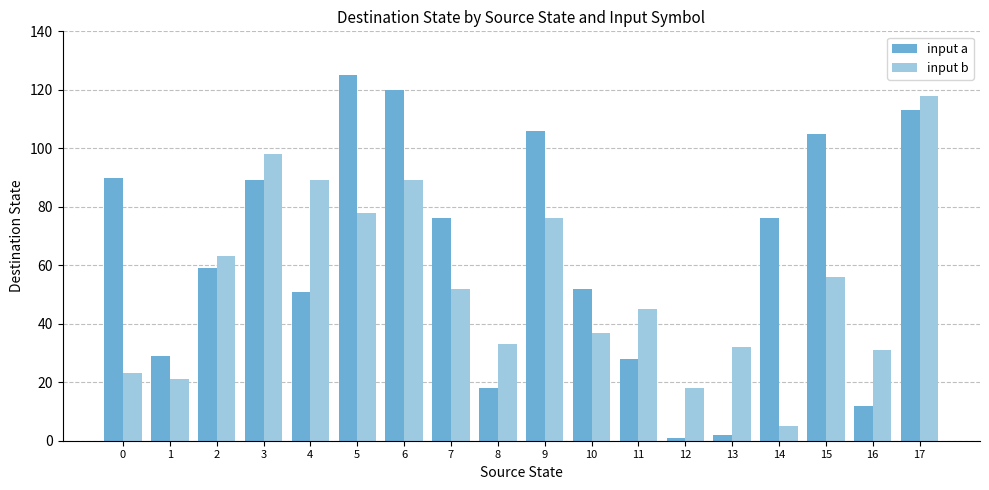

The input b series shows 82 at 17. True or false?

False